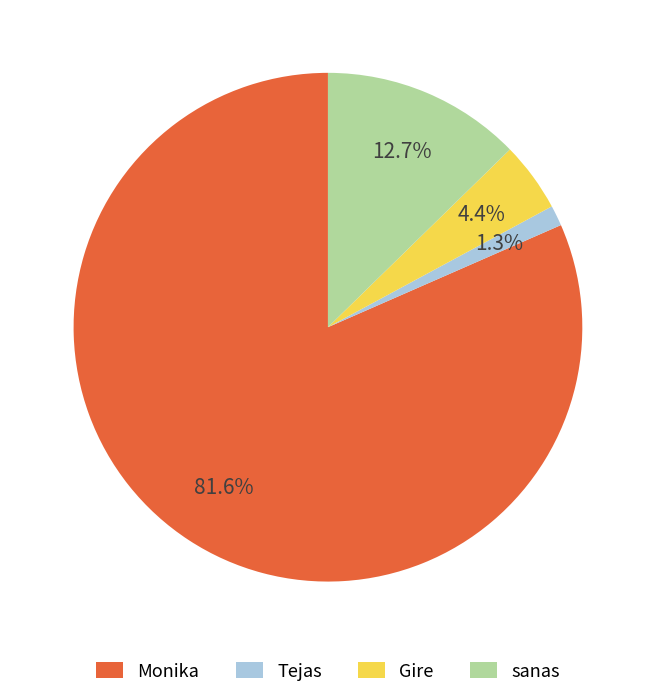

Combined, what portion of the pie is Gire and Monika?

86.0%